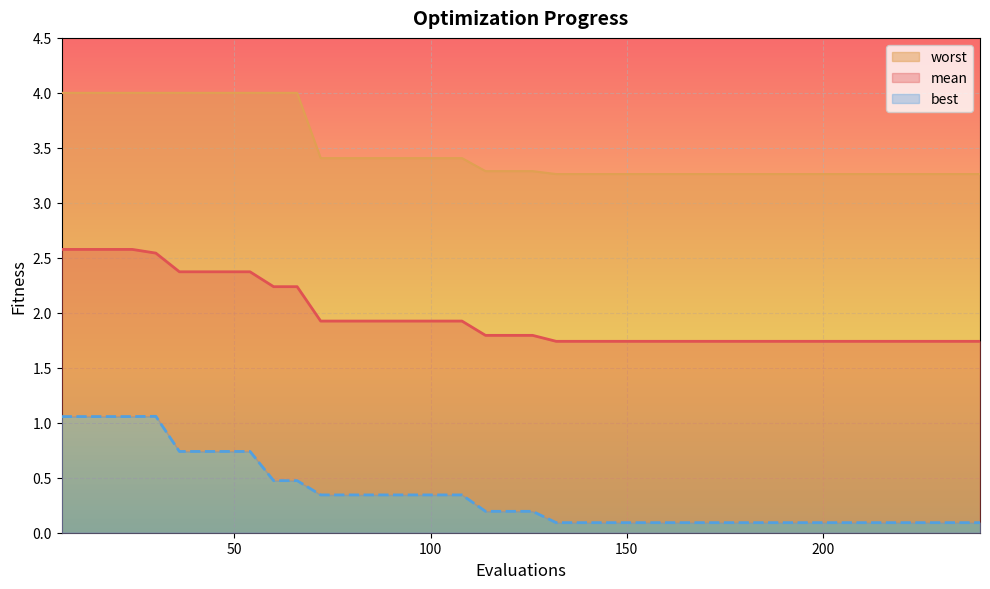

Which series has the widest spread of values?

best